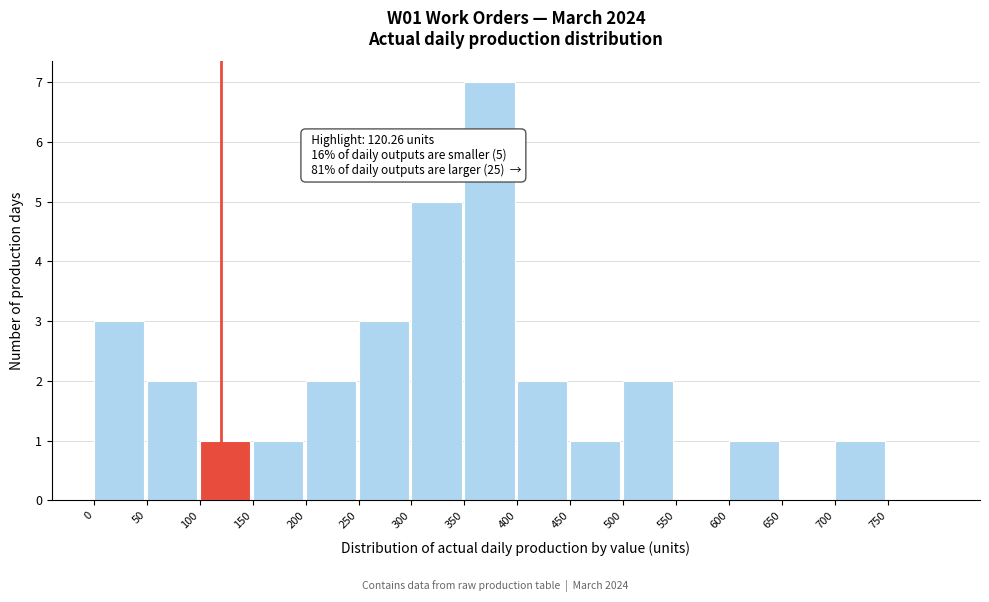

Over which range of the x-axis is the bar tallest?

350 to 400